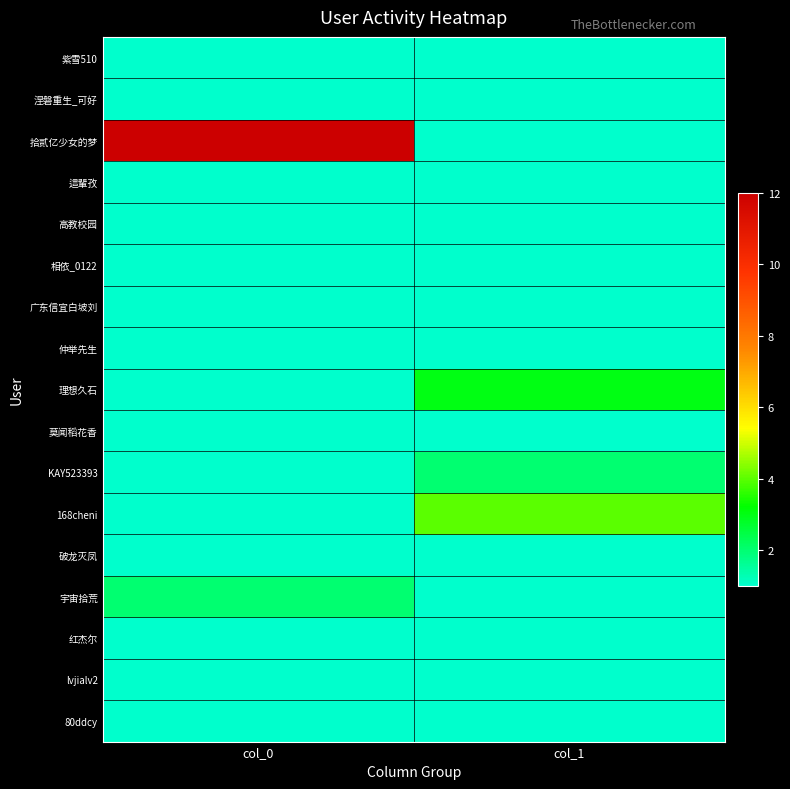

How many series are shown in this chart?

17